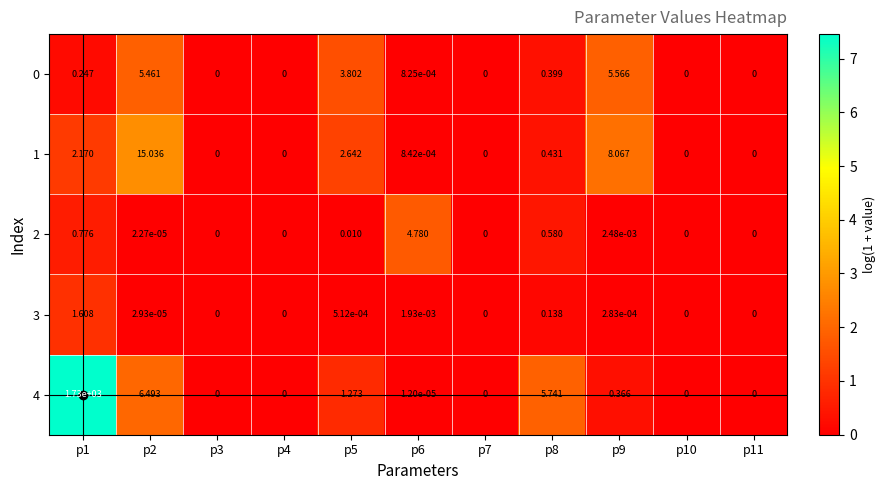

How many positive values does the 1 series have?

6